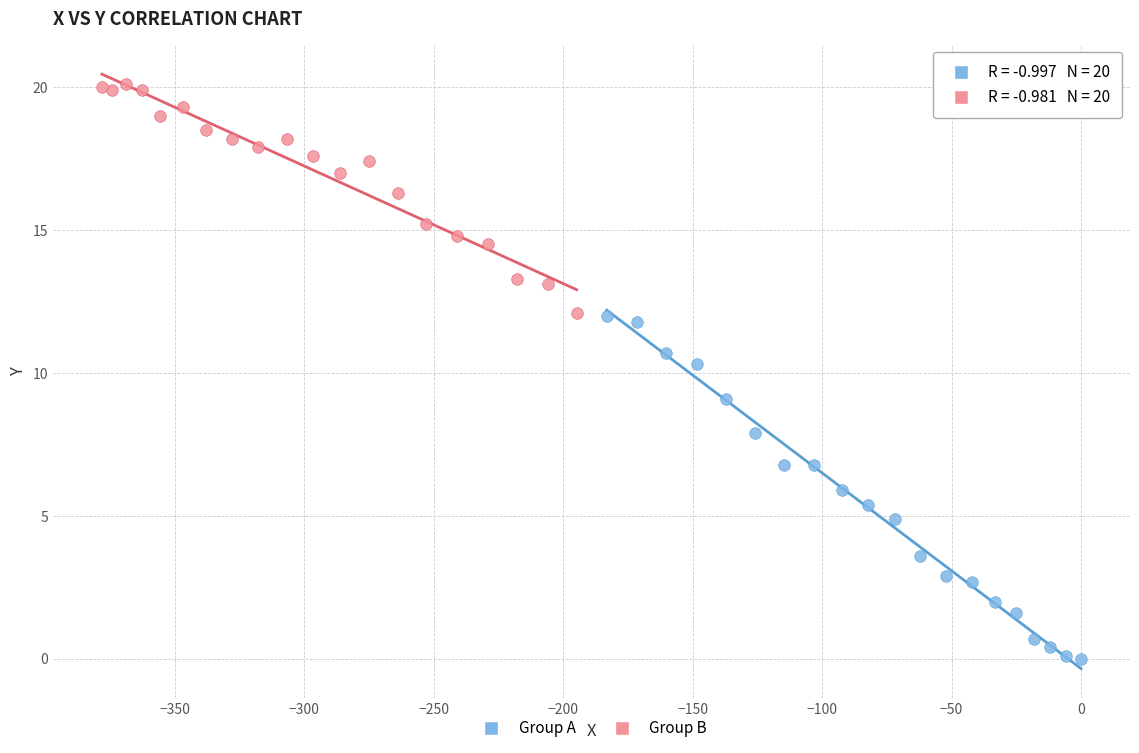

Which series contains the lowest Y value?

Group A